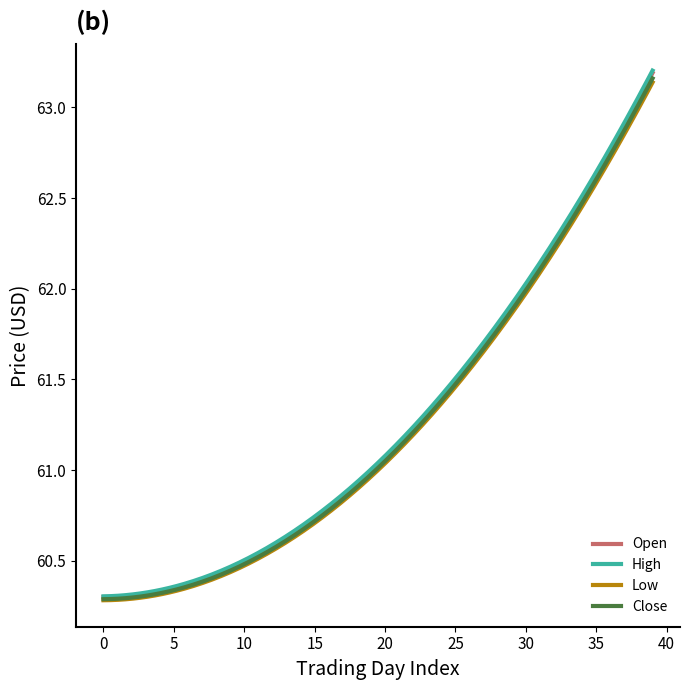

Which series has the widest spread of values?

High